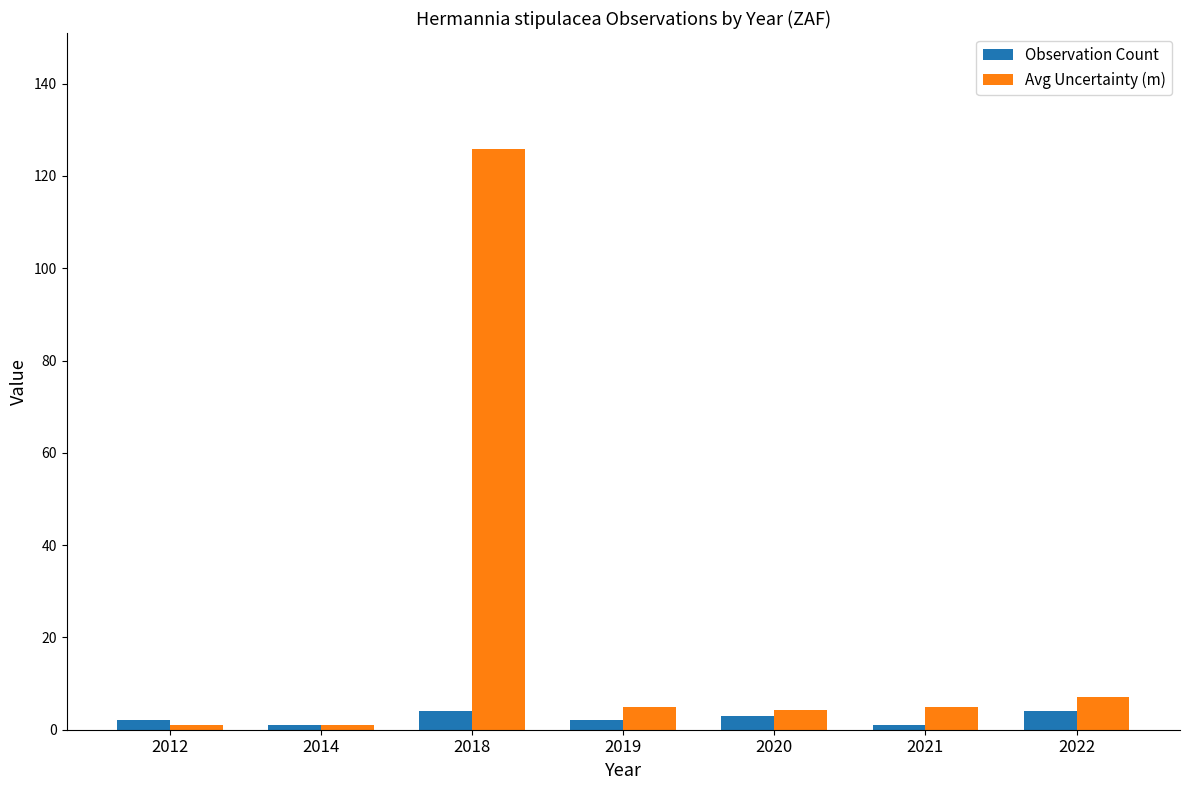

Where is Avg Uncertainty (m) nearest to the value 63?

2022